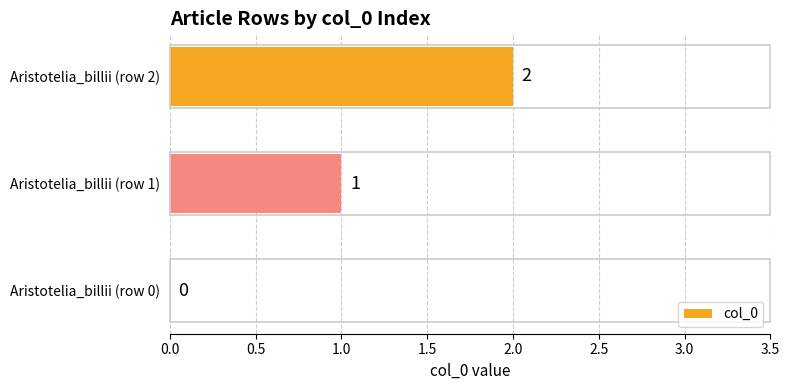

What is the sum of all values?

3